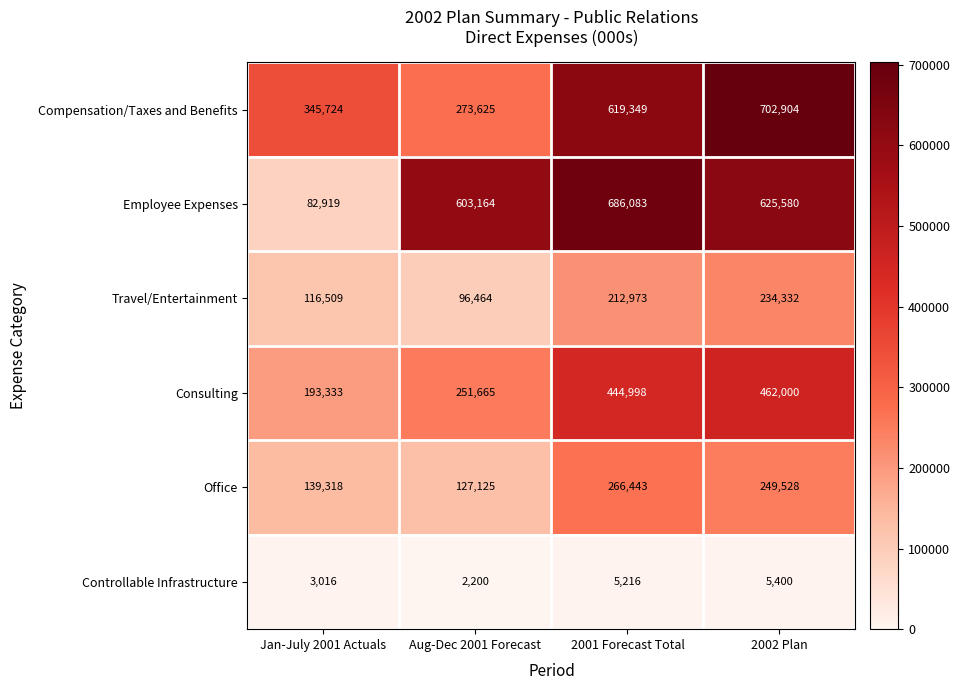

At 2001 Forecast Total, list the series in order from smallest to largest.

Controllable Infrastructure, Travel/Entertainment, Office, Consulting, Compensation/Taxes and Benefits, Employee Expenses